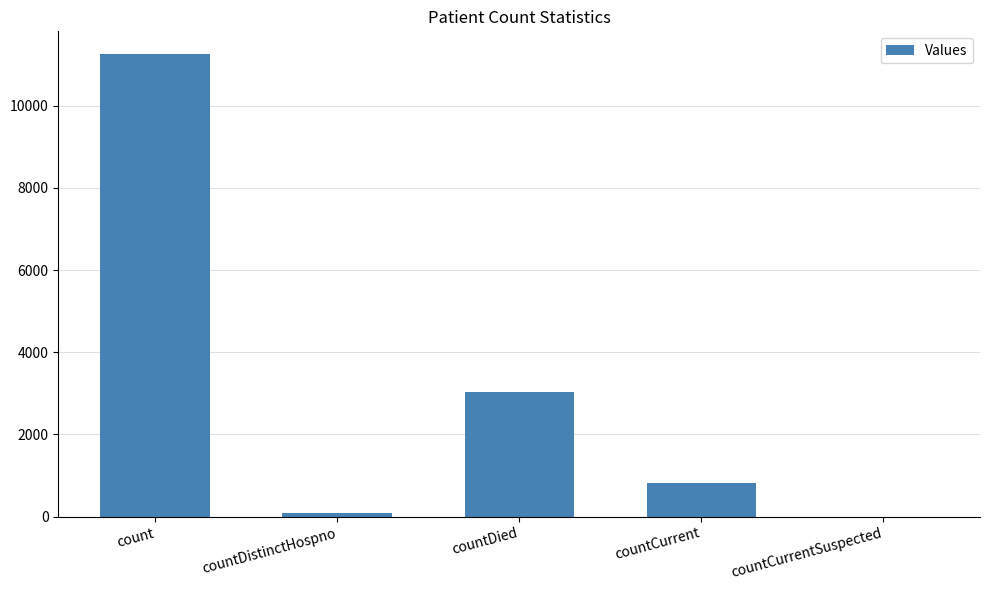

Between count and countDistinctHospno, which is larger?

count